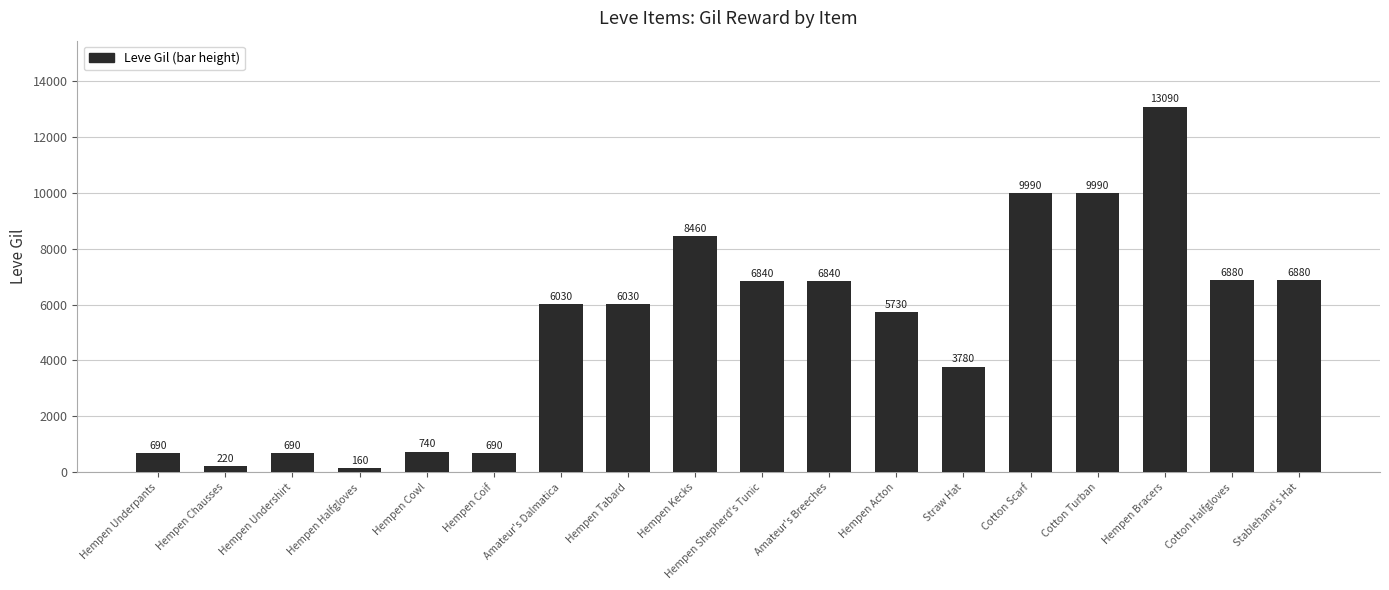

What is the sum of all values?

93730